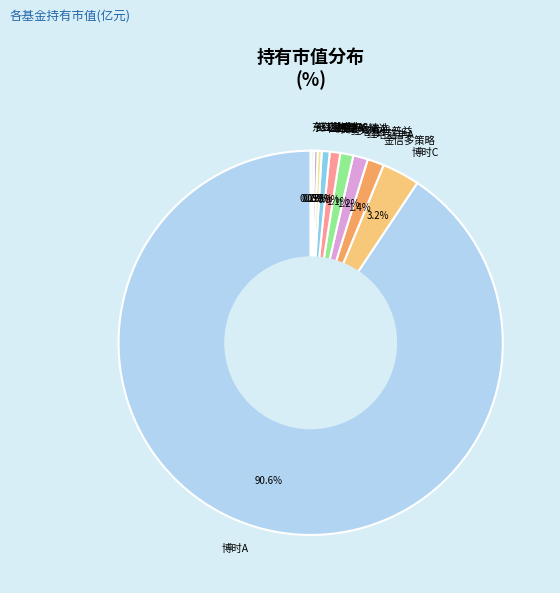

Which has a higher value, 金信多策略 or 博时A?

博时A